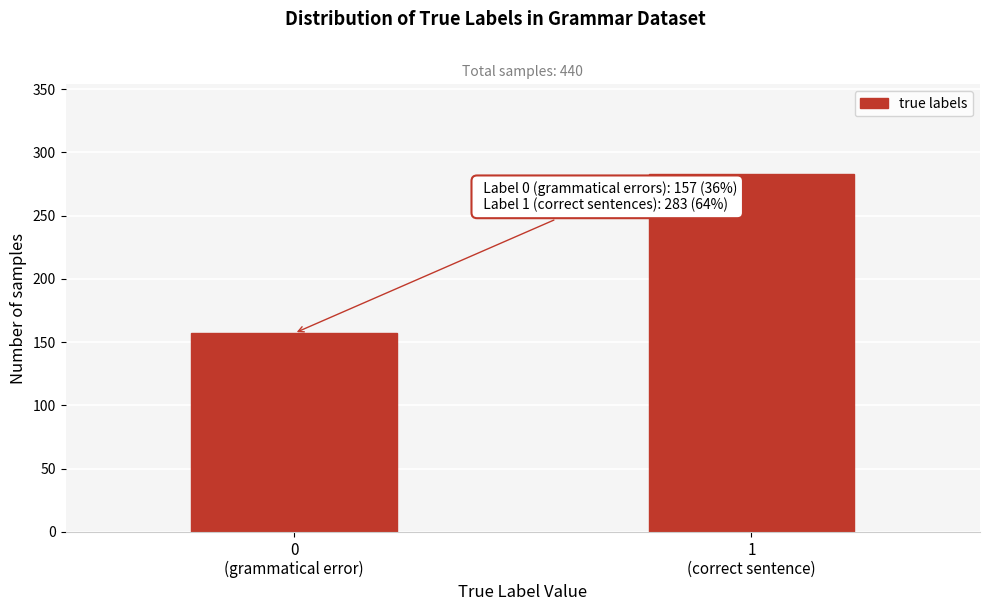

Reading left to right, transcribe all the data shown in this chart.

157	283